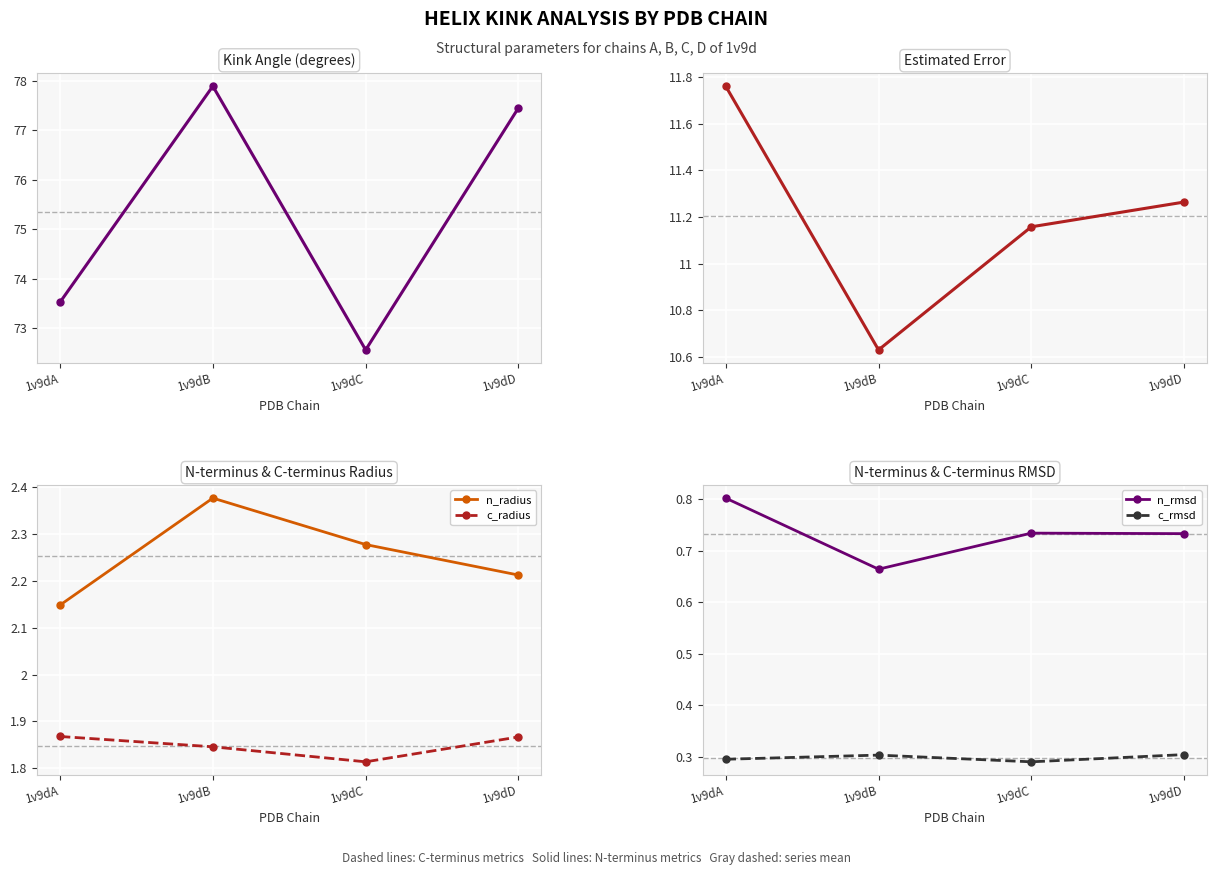

How many c_radius values are between 1 and 2?

4